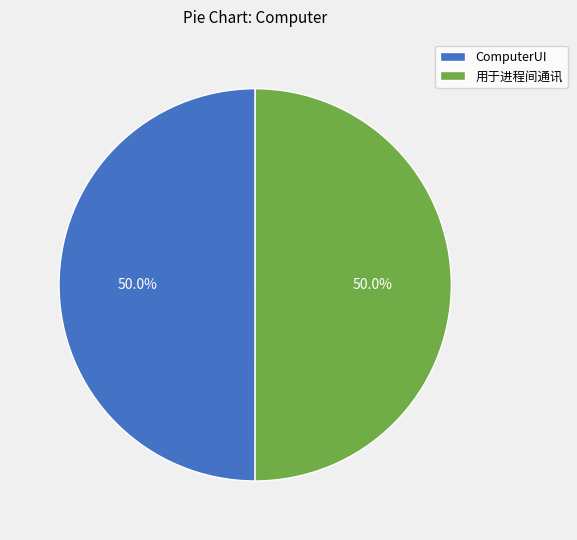

Approximately how many times larger is the value at ComputerUI compared to 用于进程间通讯?

1.0